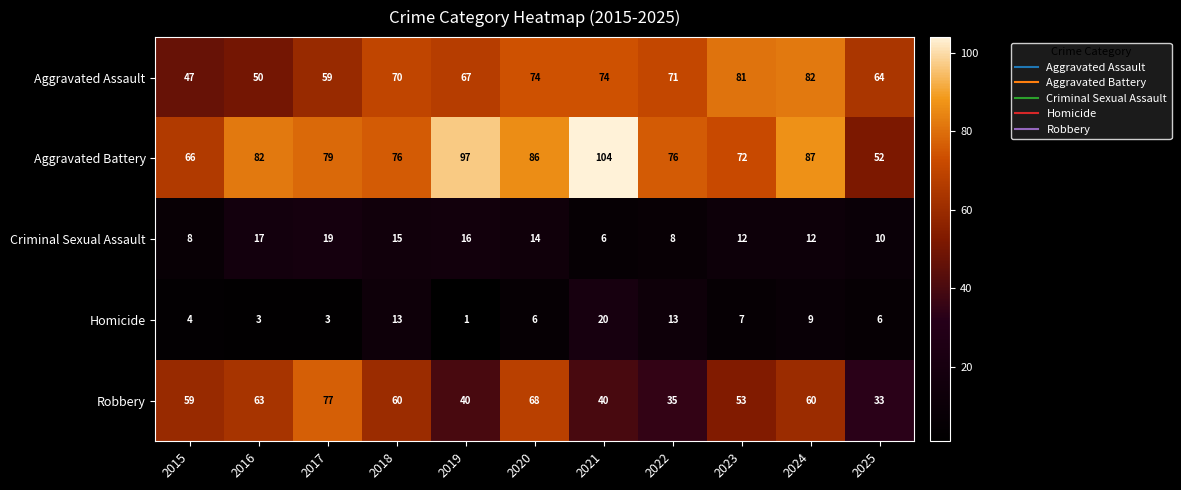

What is the minimum value for Criminal Sexual Assault?

6